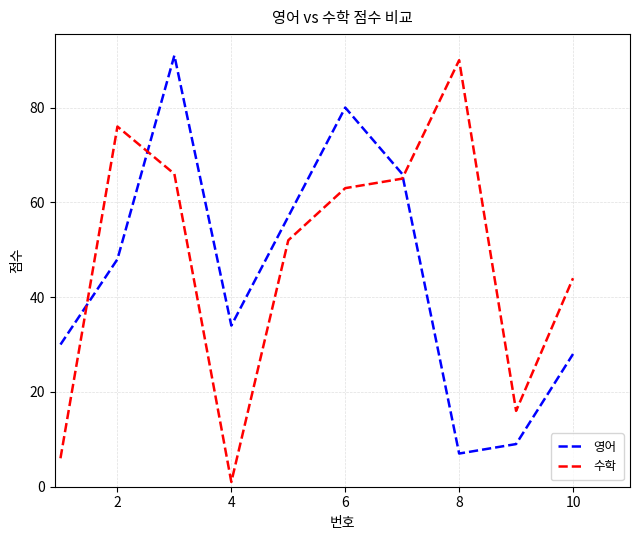

Does the chart display data point markers on the line(s)?

No